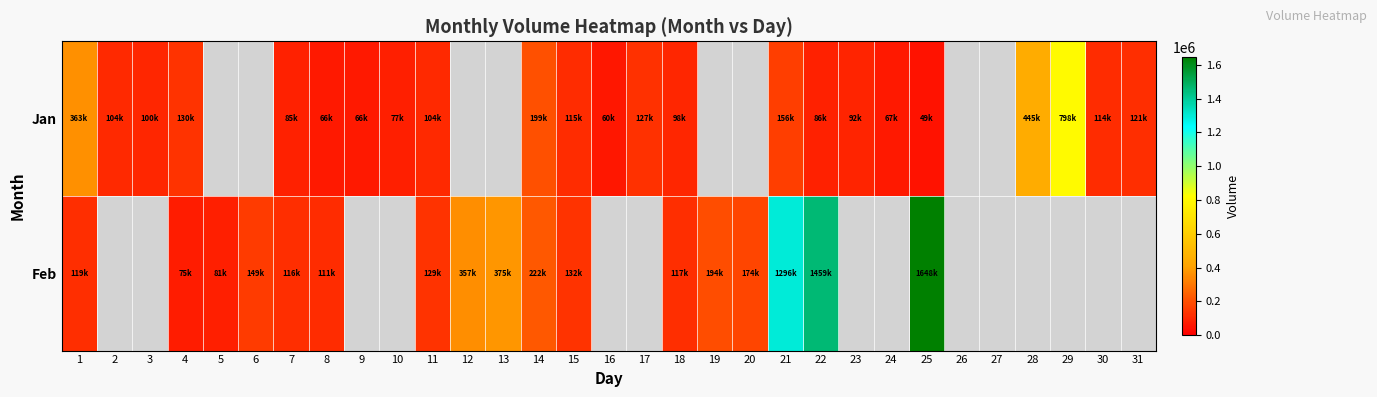

Is the value of Jan at 9 greater than the value of Feb at 5?

No